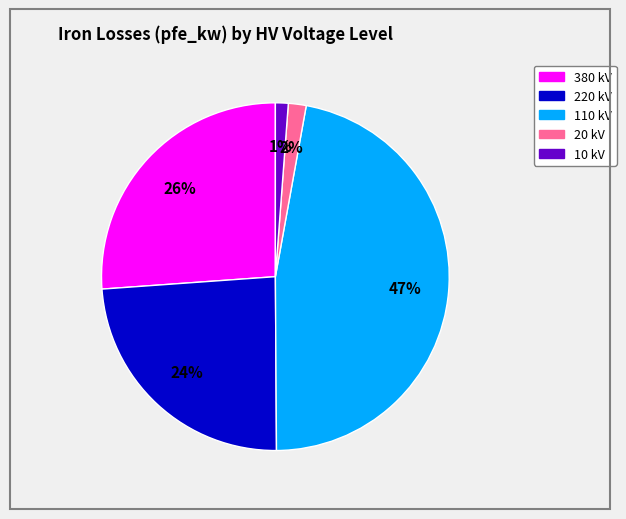

To the nearest percent, what is the difference between the largest and smallest slice percentages?

46%